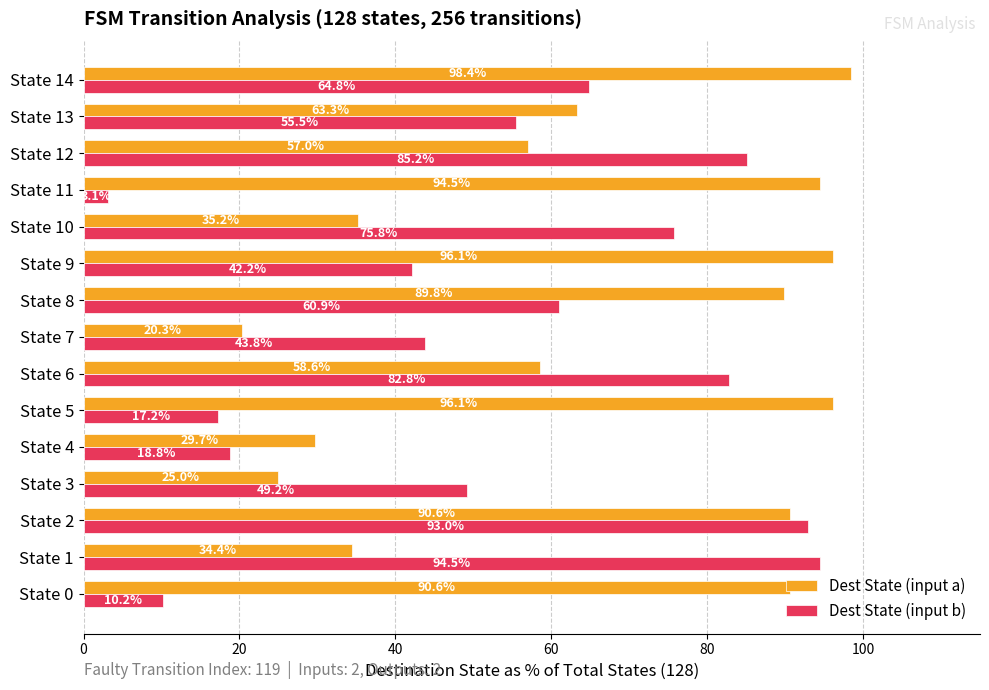

At how many categories does at least one series exceed 70?

11